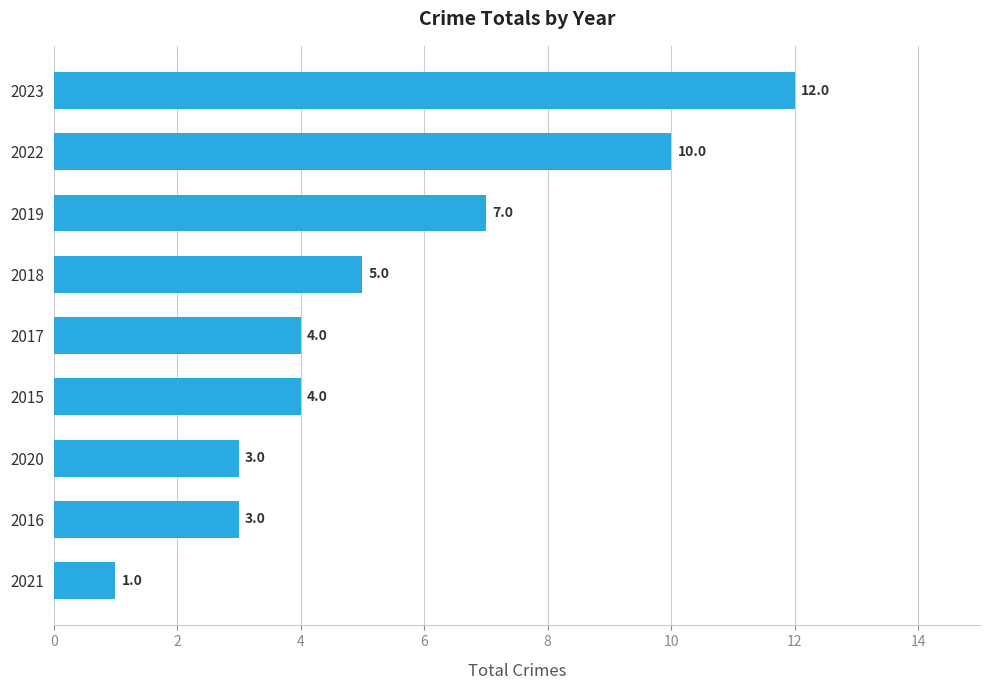

Where is the data nearest to the value 6?

2018